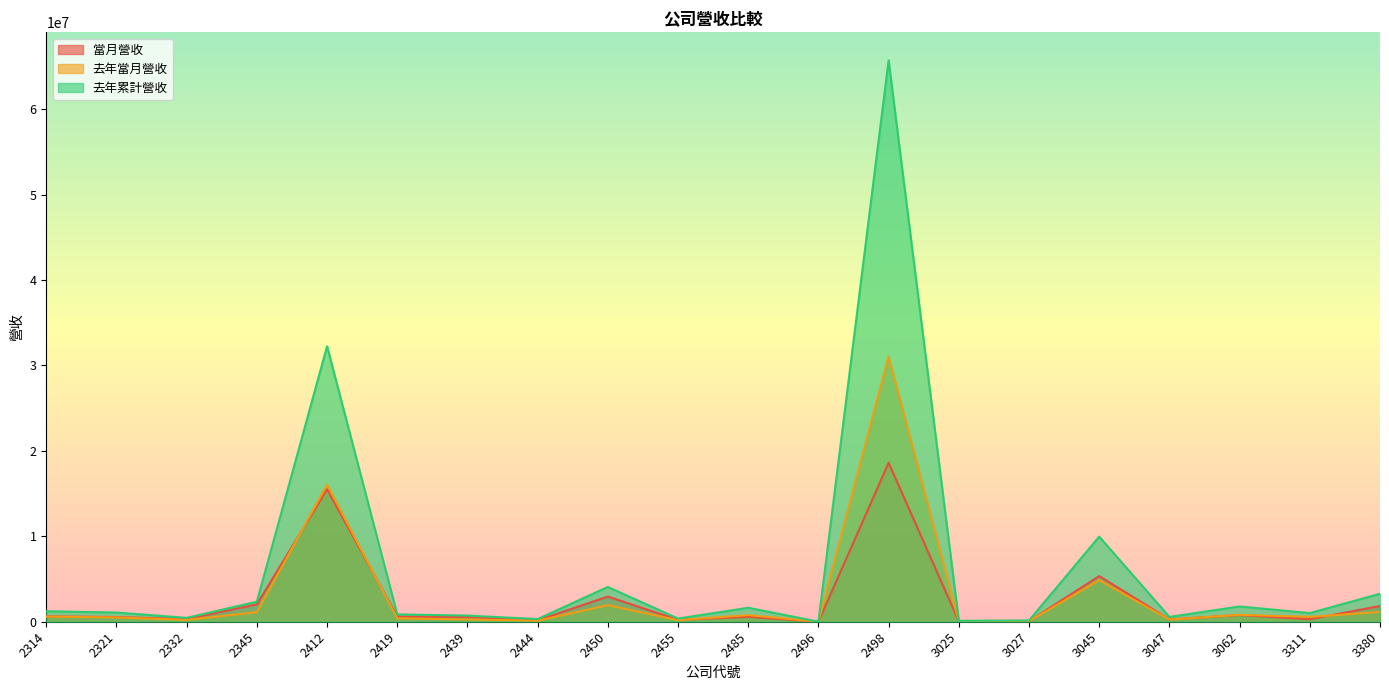

True or false: 當月營收 and 去年當月營收 cross at least once.

True